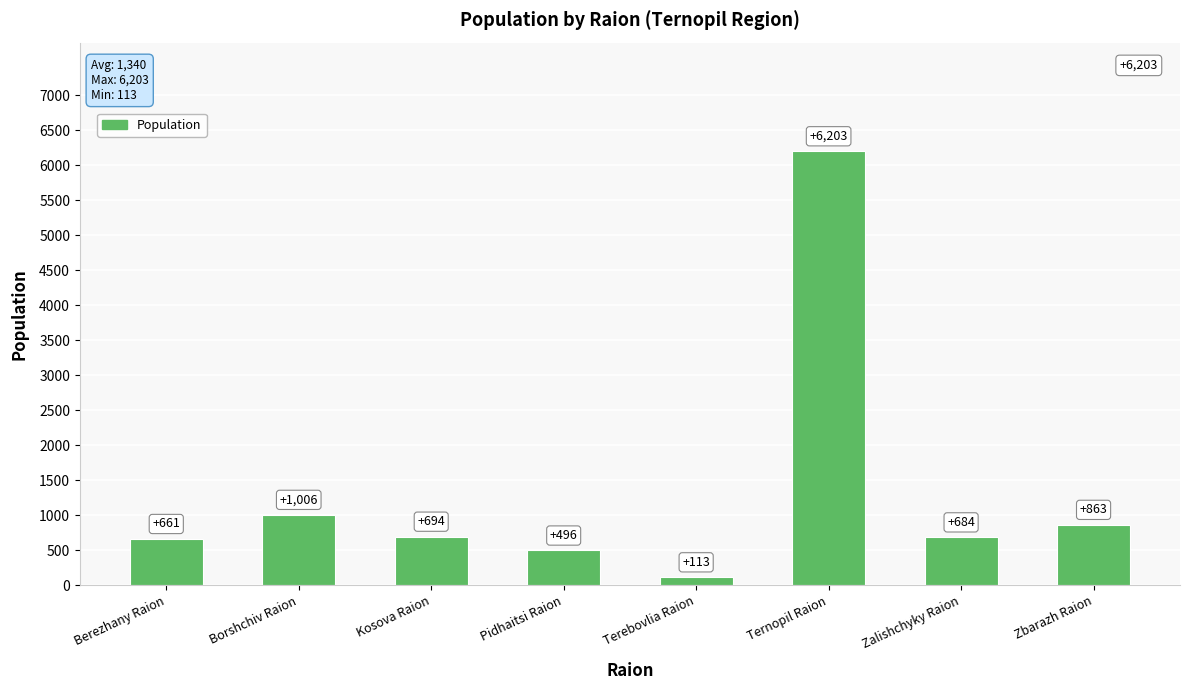

What is the ratio of the value at Zalishchyky Raion to the value at Berezhany Raion?

1.0